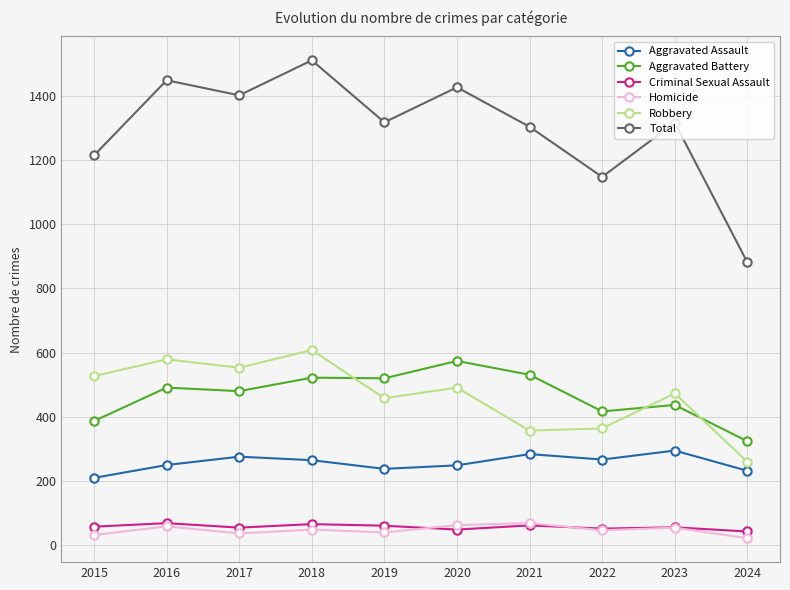

True or false: Homicide and Robbery cross at least once.

False